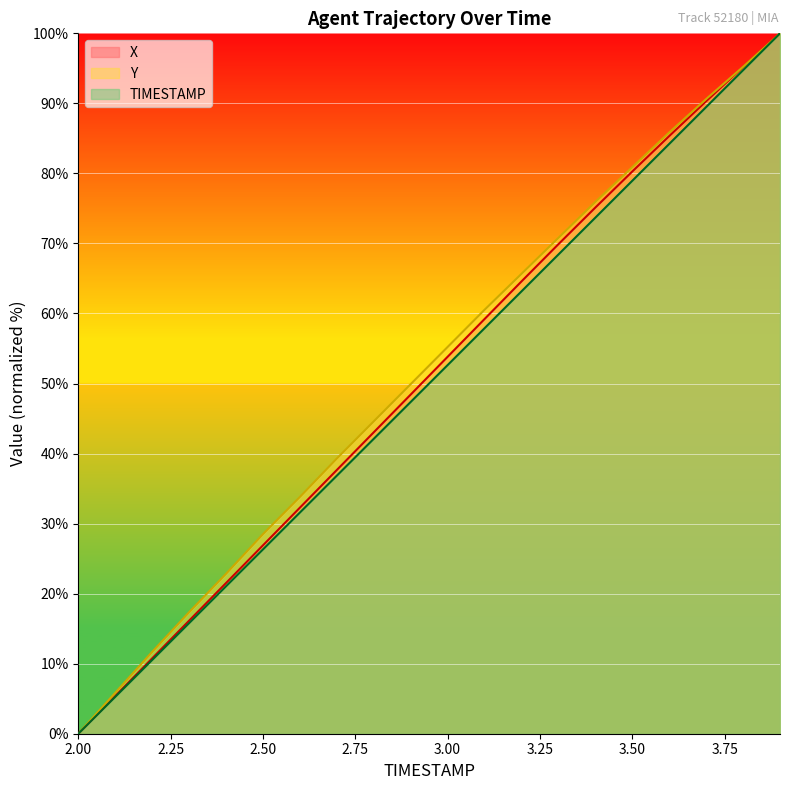

Reading right to left, list all the values displayed in this chart.

X: 100.0	95.2	90.3	85.3	80.3	75.1	69.9	64.6	59.2	53.8	48.4	43.0	37.7	32.3	26.9	21.5	16.1	10.8	5.4	0.0
Y: 100.0	95.2	90.6	85.8	80.9	75.9	70.8	65.7	60.5	55.2	49.9	44.6	39.3	33.8	28.5	22.8	17.3	11.7	5.8	0.0
TIMESTAMP: 100.0	94.7	89.5	84.2	78.9	73.7	68.4	63.2	57.9	52.6	47.4	42.1	36.8	31.6	26.3	21.1	15.8	10.5	5.3	0.0